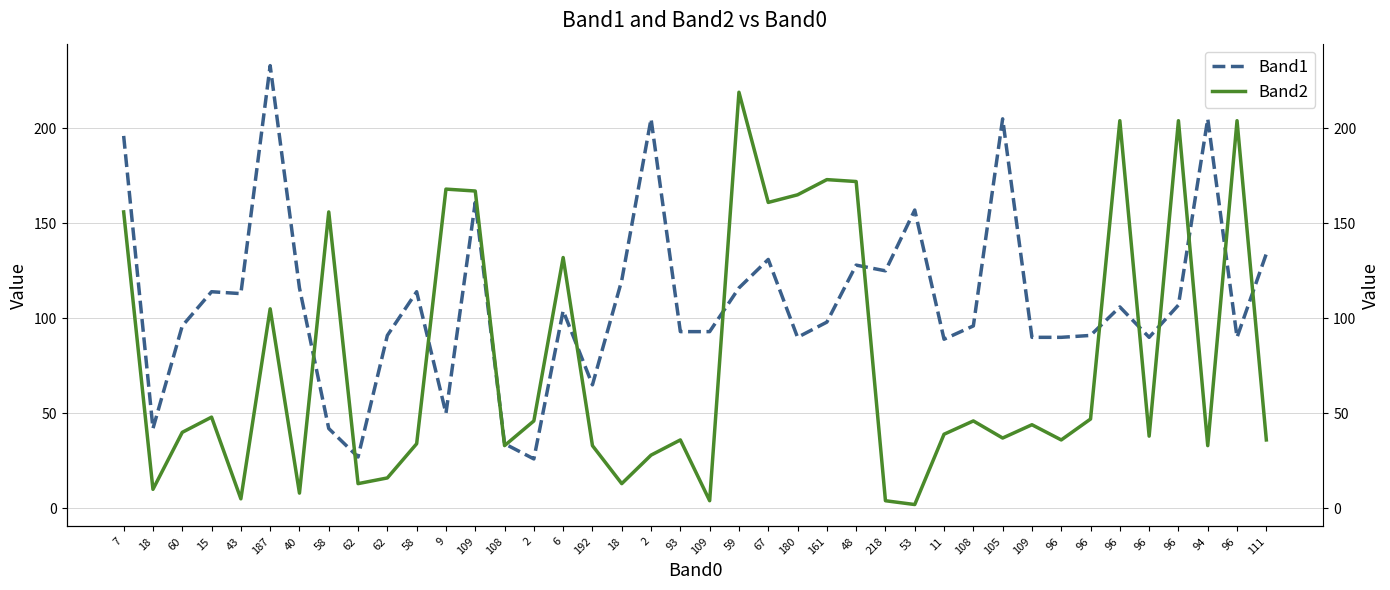

What is the sum of the Band1 values at 96 and 53?

264